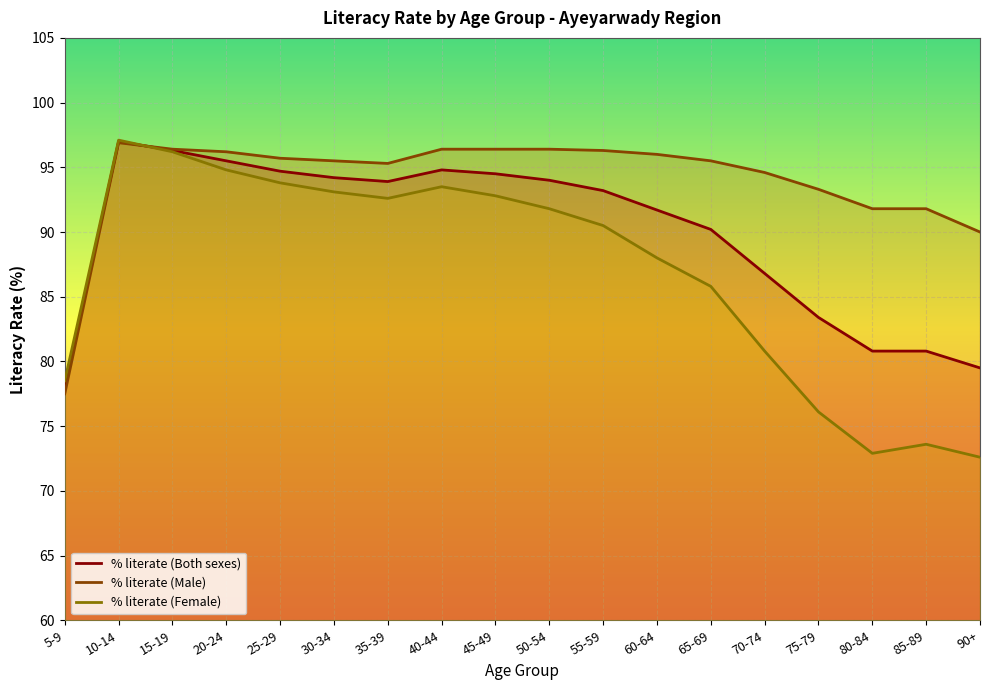

What are all the series names shown in the legend?

% literate (Both sexes), % literate (Male), % literate (Female)